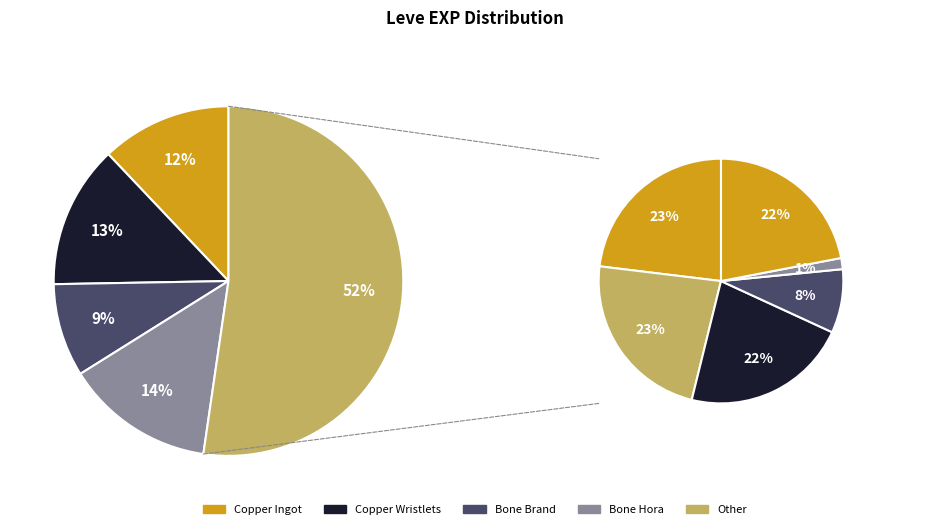

How many segments does this pie chart have?

10